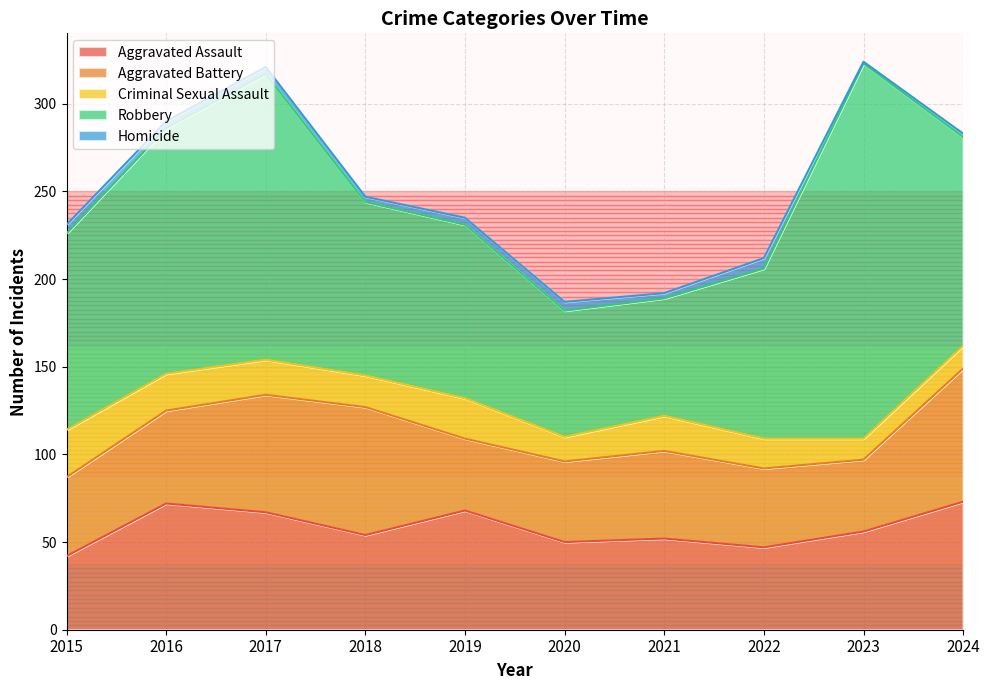

Which category has the lowest value in the Aggravated Assault series?

2015